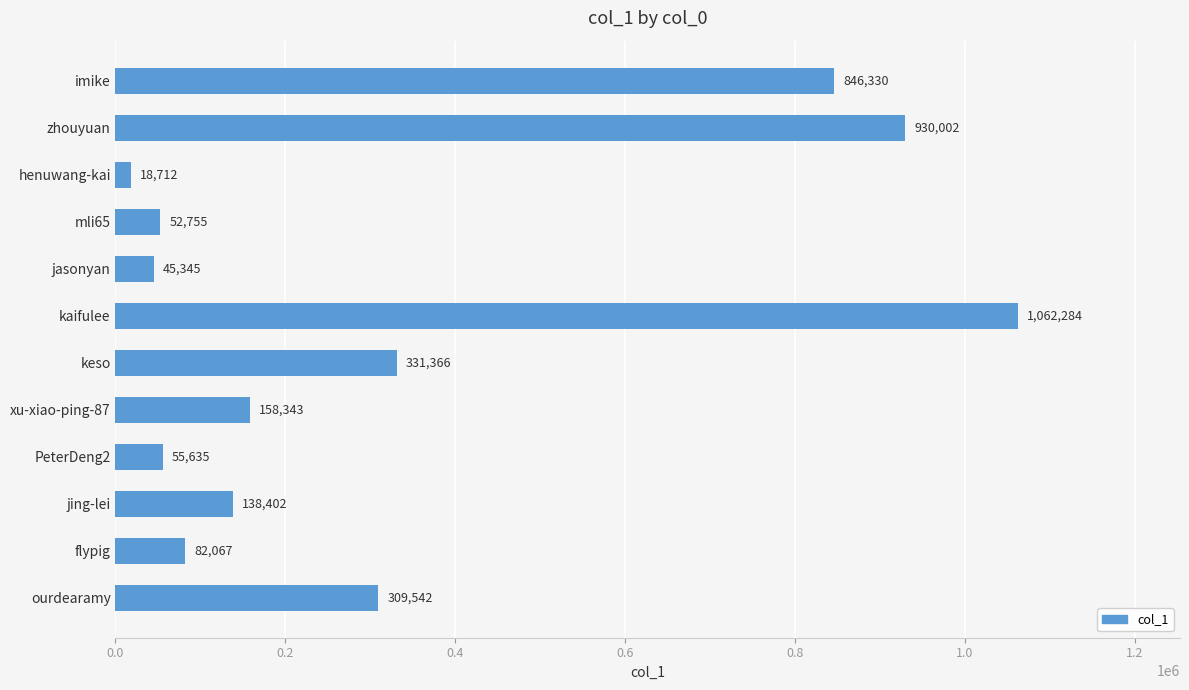

True or false: the data shows 18712 at henuwang-kai.

True